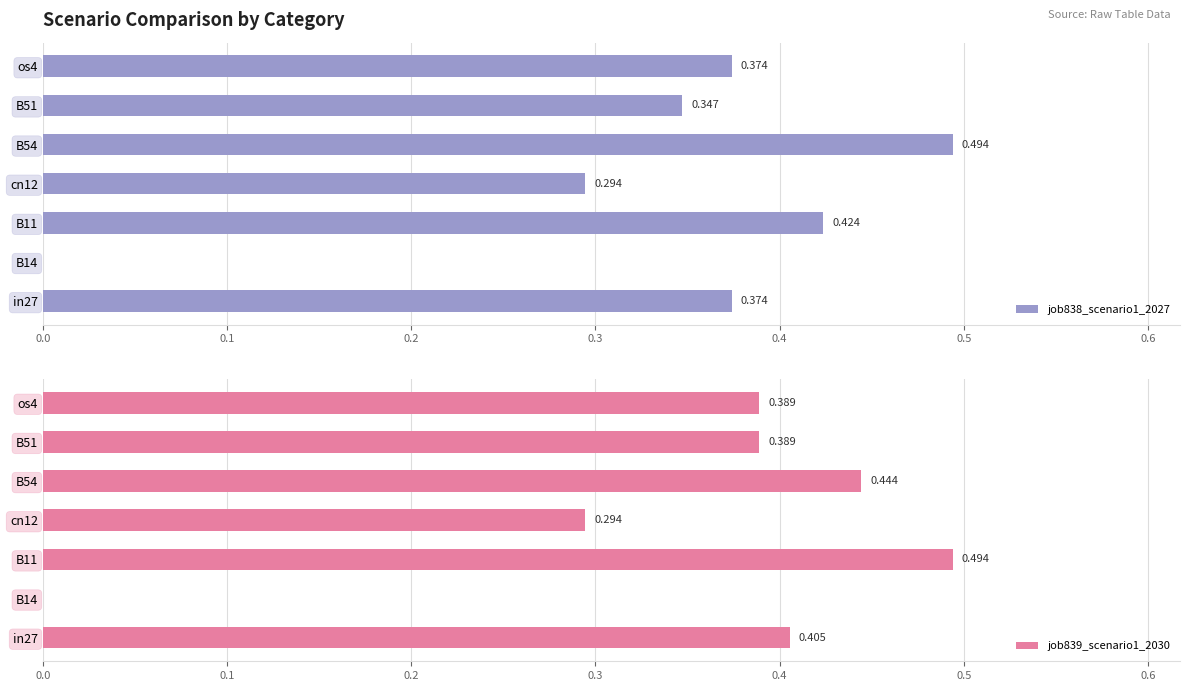

At how many categories does at least one series exceed 0?

6